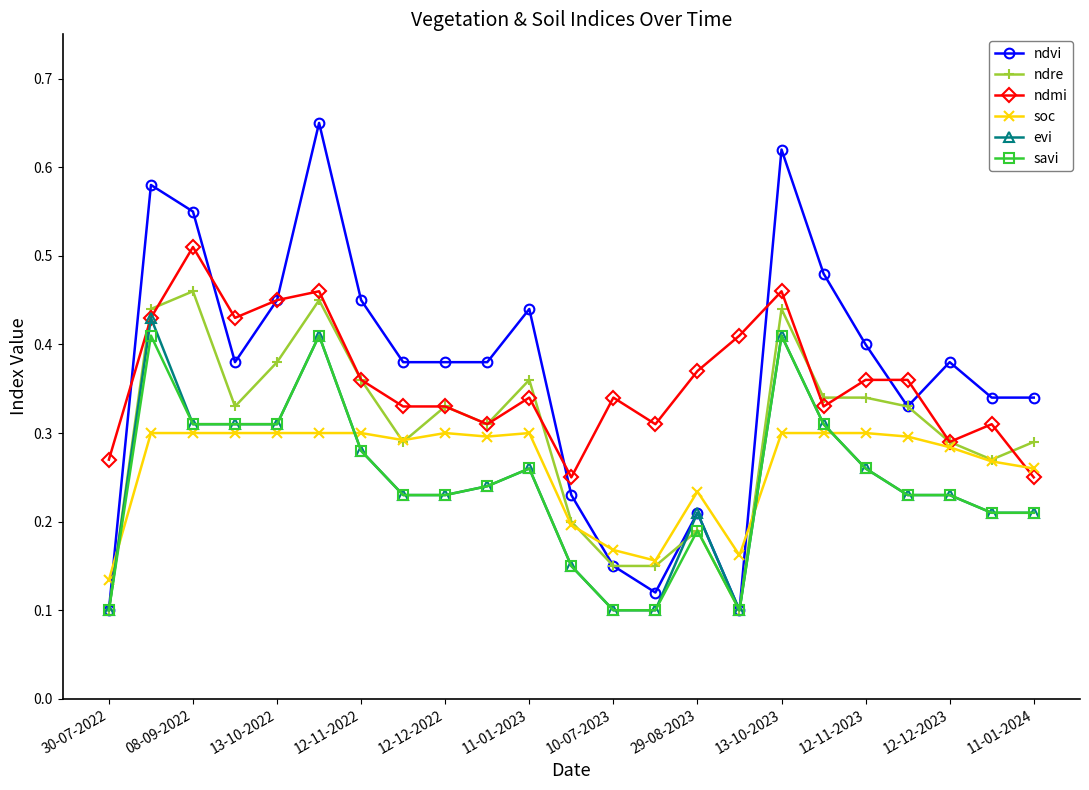

Count the savi values in the range 0 to 1.

23